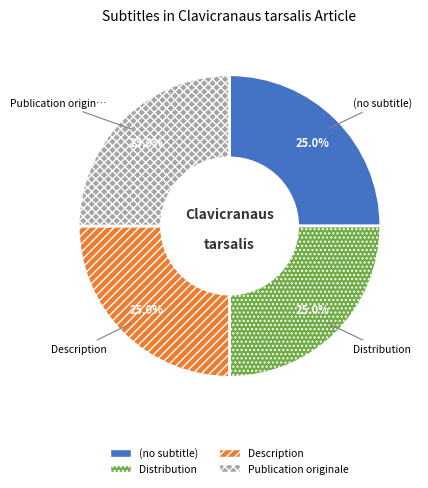

Does (no subtitle) represent more than half of the total?

No